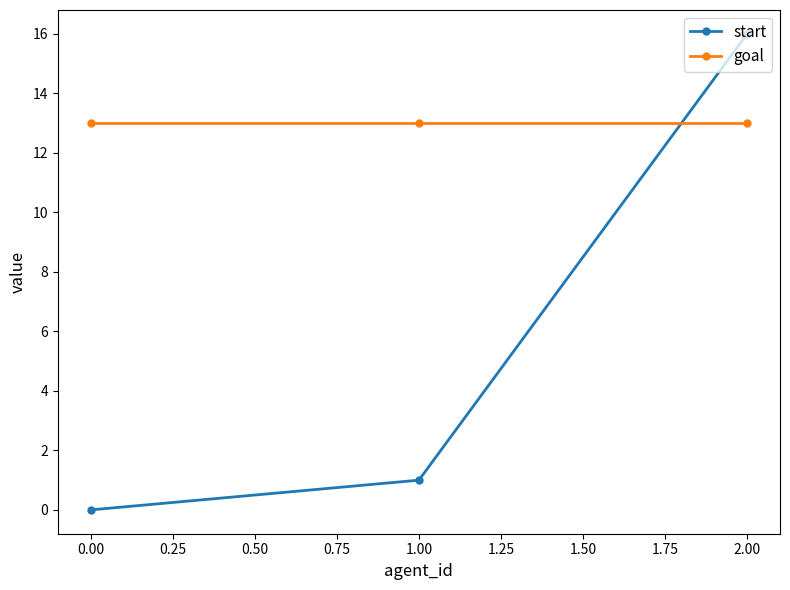

What is the label of the 3rd point from the right?

0.00